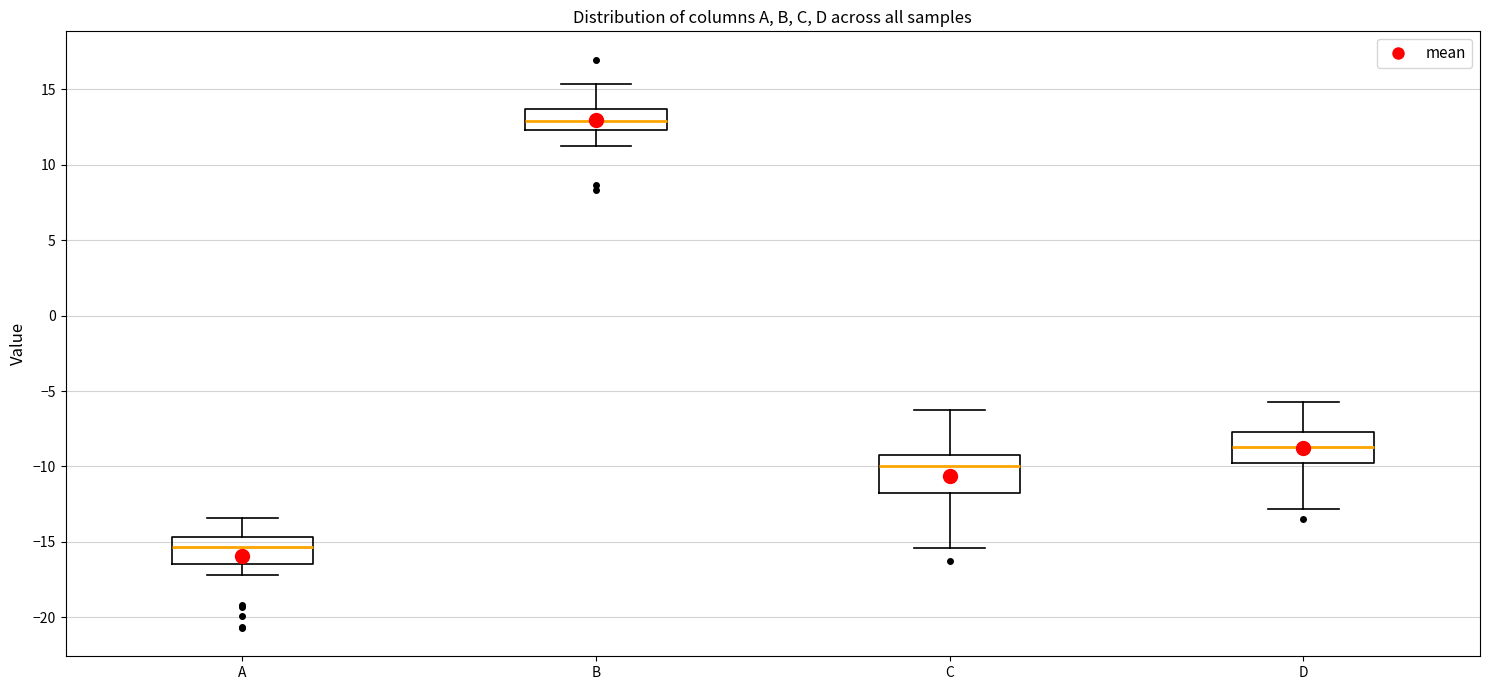

Reading left to right, transcribe this box plot: for each box, give where its median line is, the range the box spans, and where its two whiskers end, as read against the y-axis. The values are not printed on the chart, so give them approximately, as read against the axis.

A: median -15.5, box -16.5 to -14.5, whiskers -17.0 to -13.5
B: median 13.0, box 12.5 to 13.5, whiskers 11.0 to 15.5
C: median -10.0, box -12.0 to -9.5, whiskers -15.5 to -6.0
D: median -8.5, box -10.0 to -7.5, whiskers -13.0 to -5.5